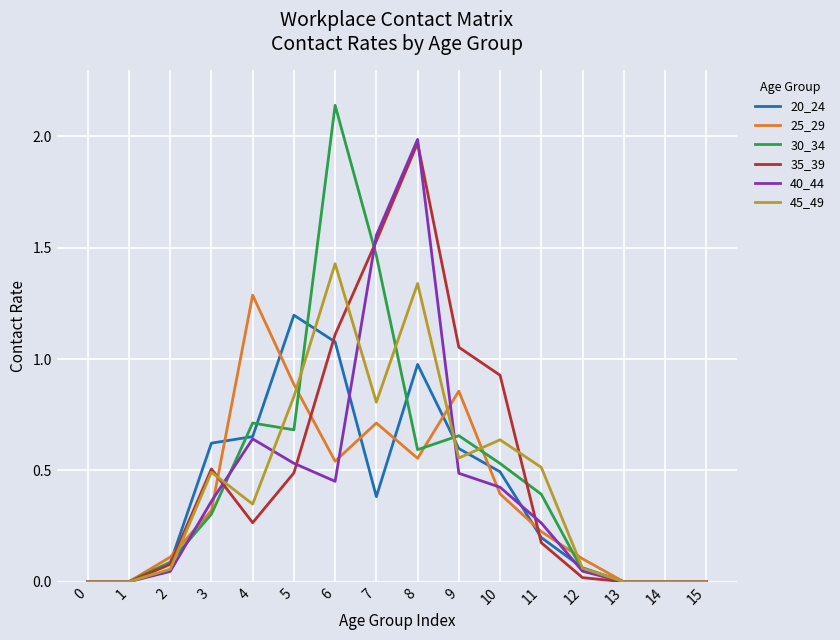

What are all the series names shown in the legend?

20_24, 25_29, 30_34, 35_39, 40_44, 45_49